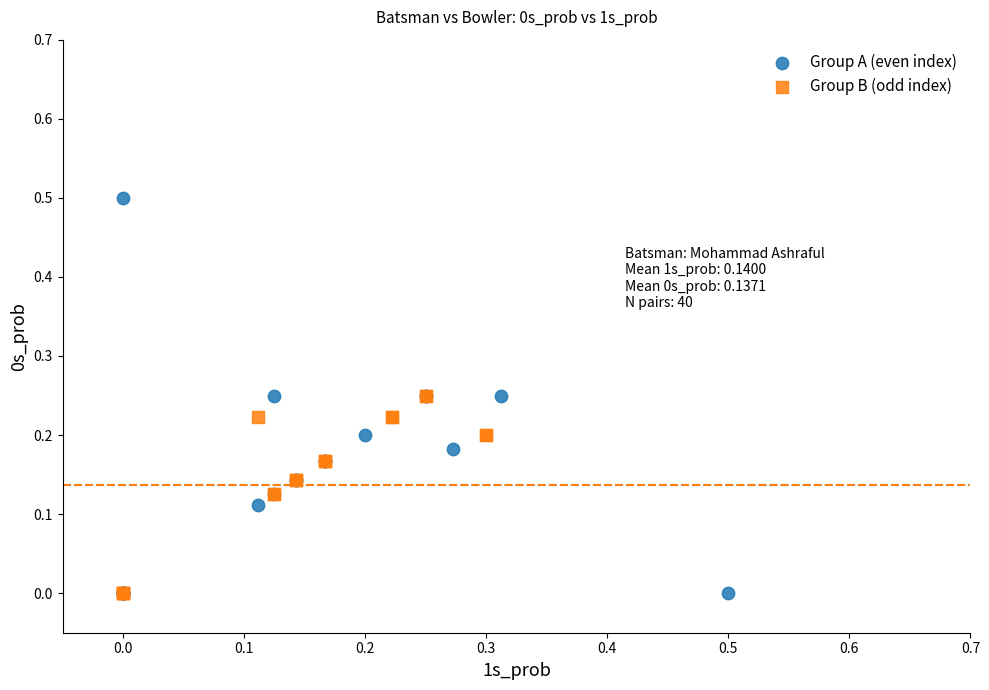

Which series has the widest spread of Y values?

Group A (even index)